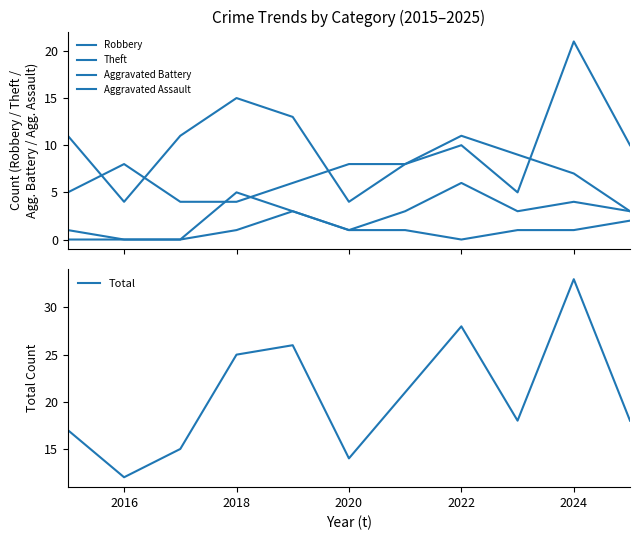

Which category has the lowest value in the Total series?

2016